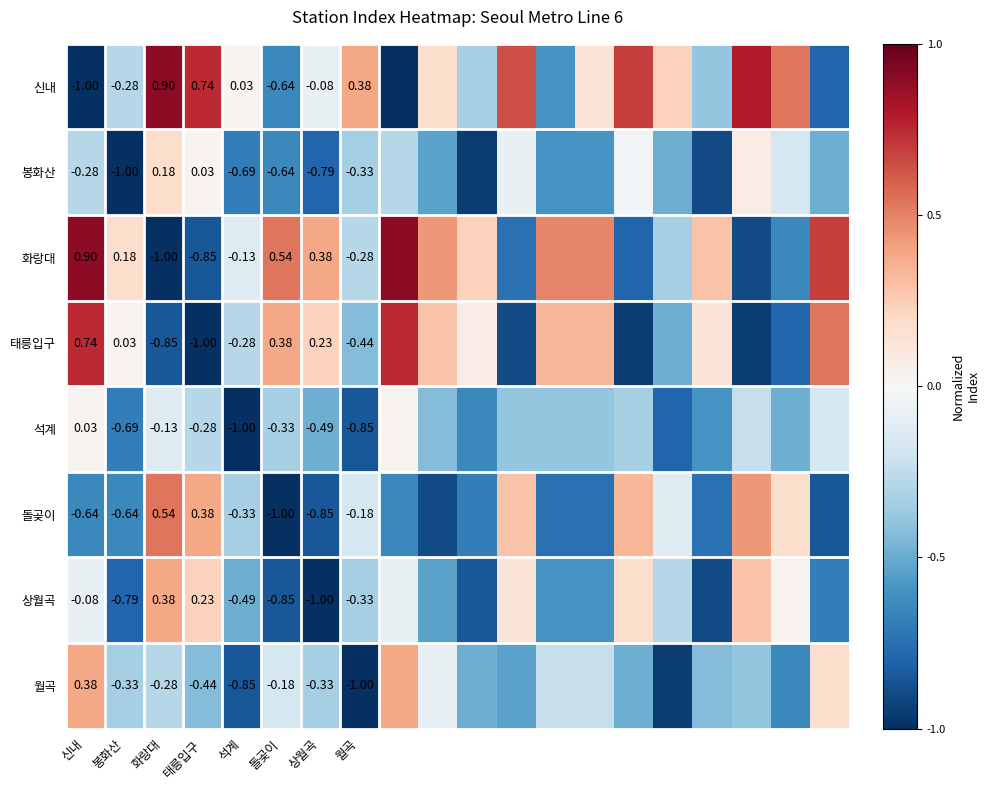

At 석계, list the series in order from largest to smallest.

신내, 화랑대, 태릉입구, 돌곶이, 상월곡, 봉화산, 월곡, 석계